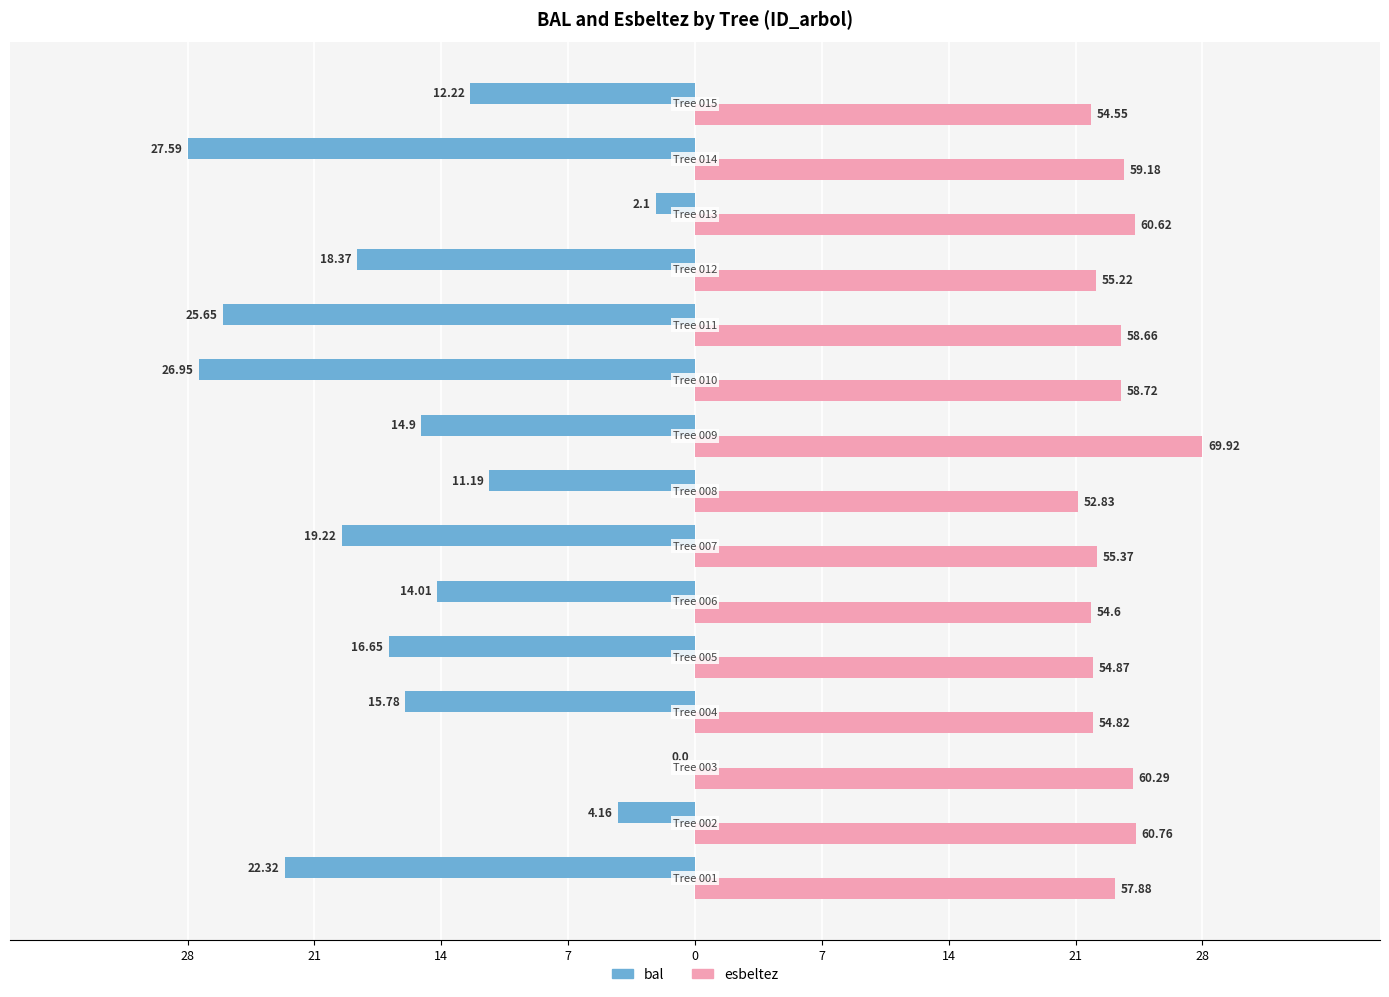

What are all the series names shown in the legend?

bal, esbeltez